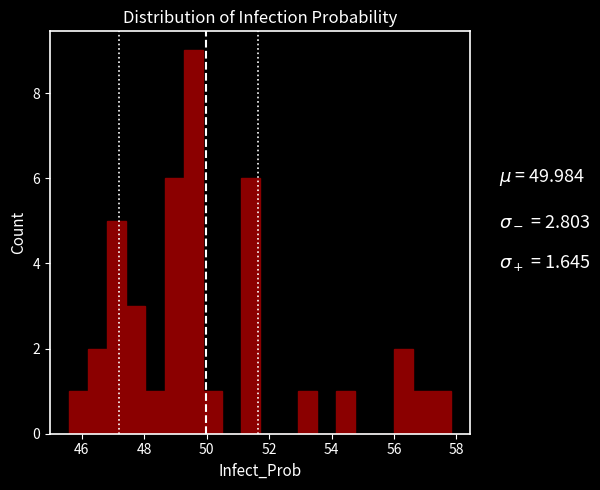

Around what value on the x-axis is the tallest bar? Give the approximate position of its centre, as read against the axis.

49.6